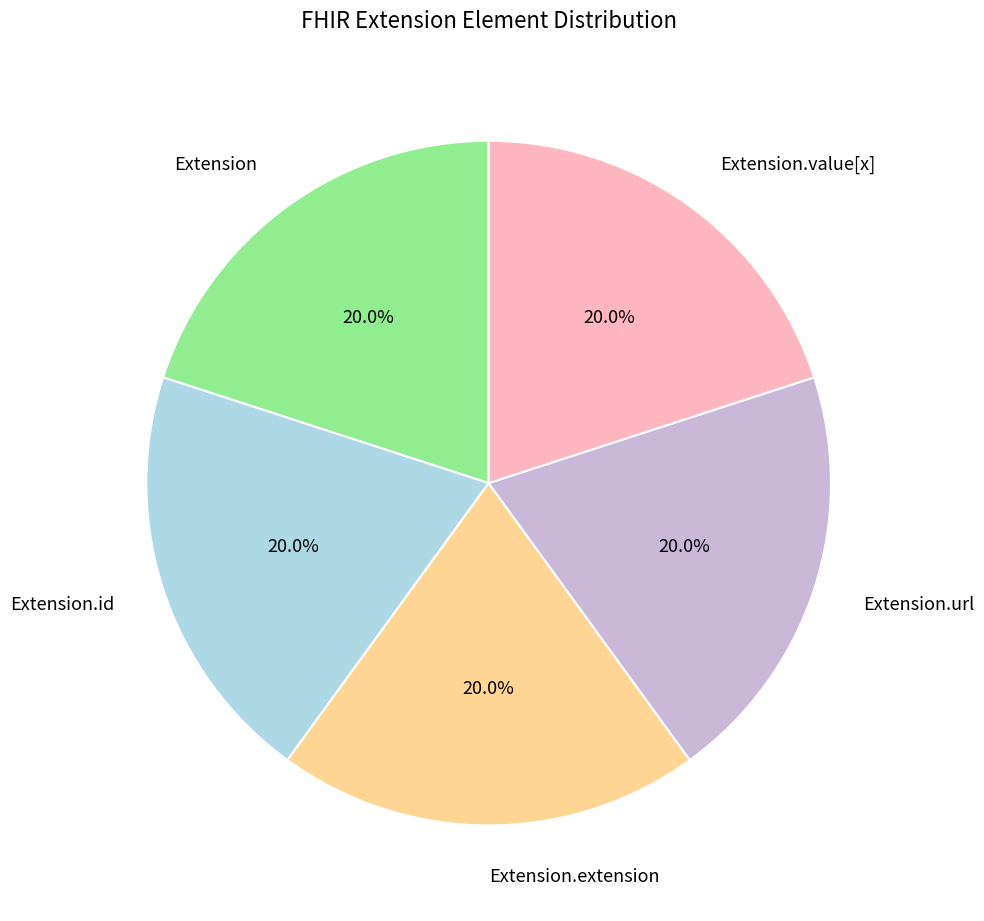

Is there a majority slice in this chart?

No